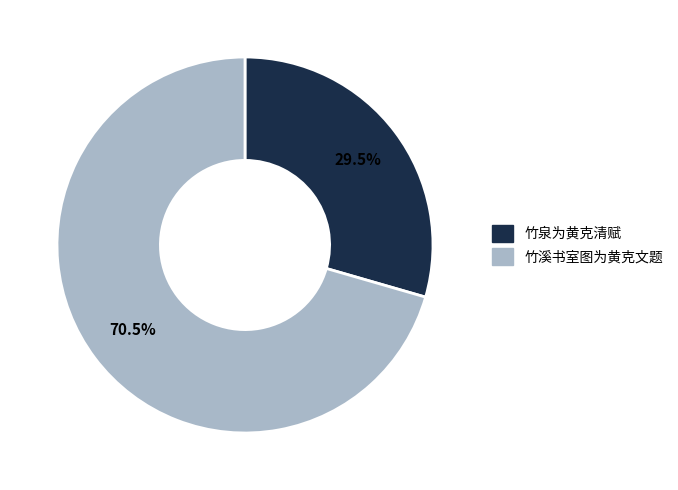

True or false: 竹溪书室图为黄克文题 accounts for 61% of the total.

False